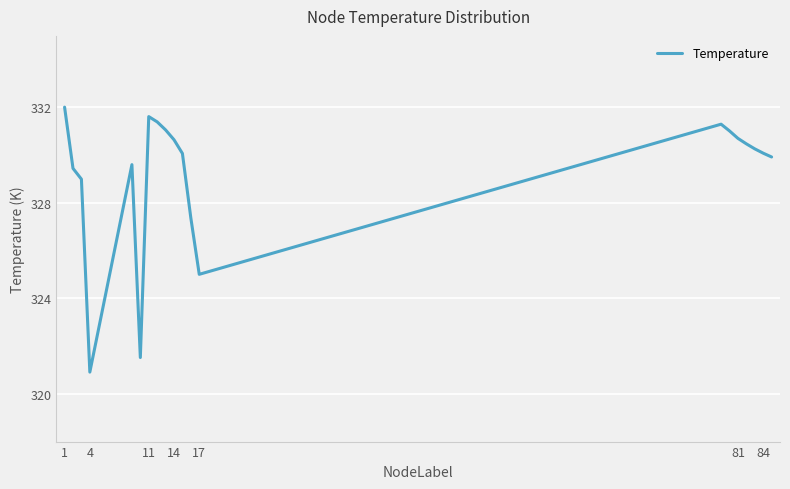

What is the minimum value shown in the chart?

320.9